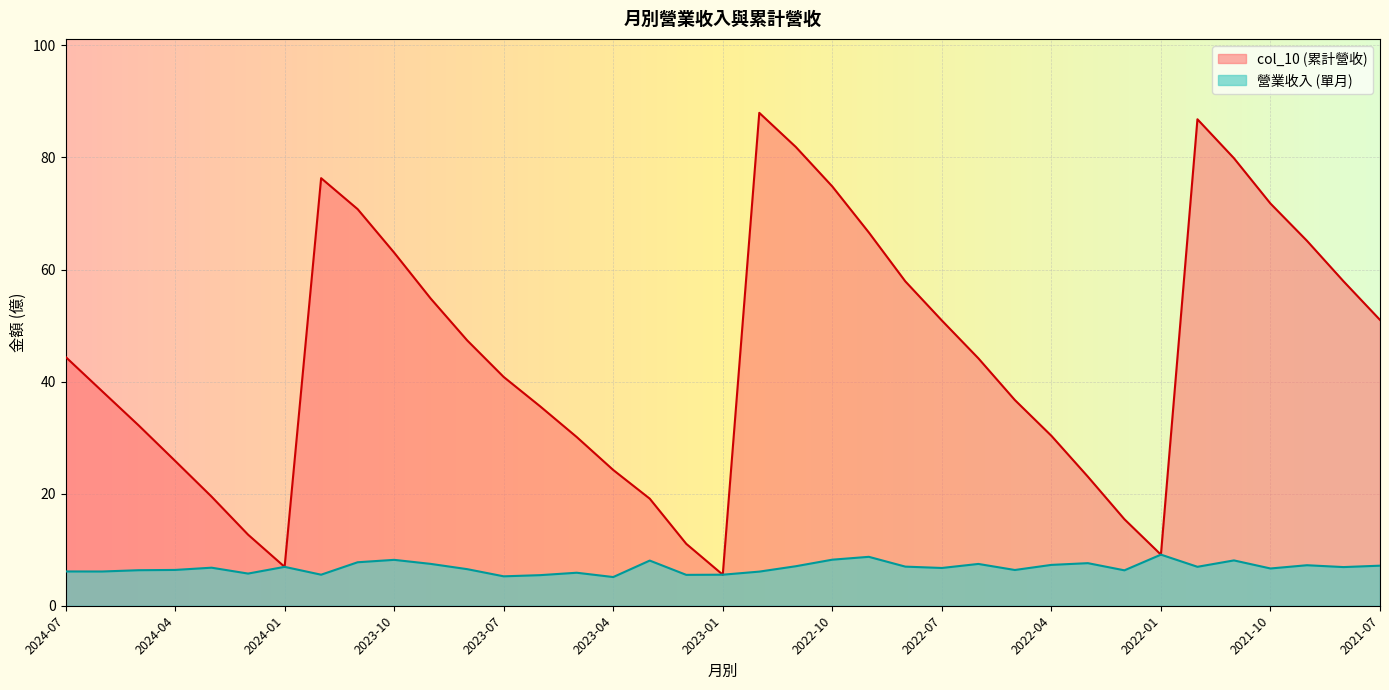

Which category has the highest value across all series?

2022-12